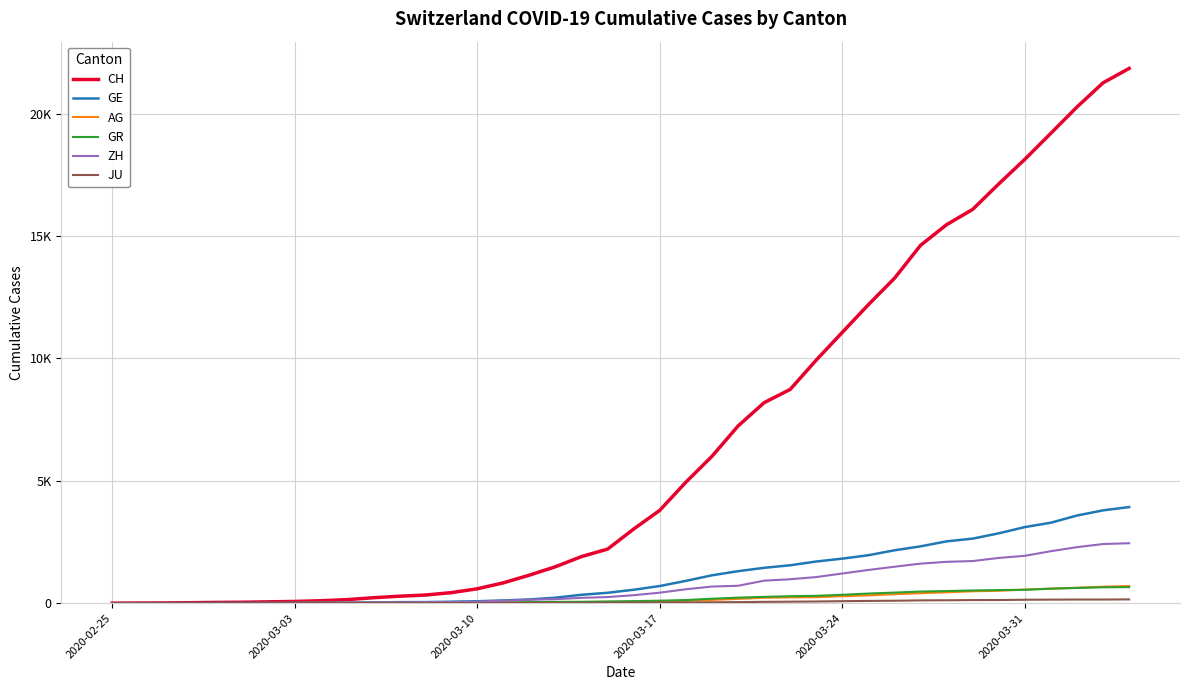

Is this an area chart (filled region under the line)?

No